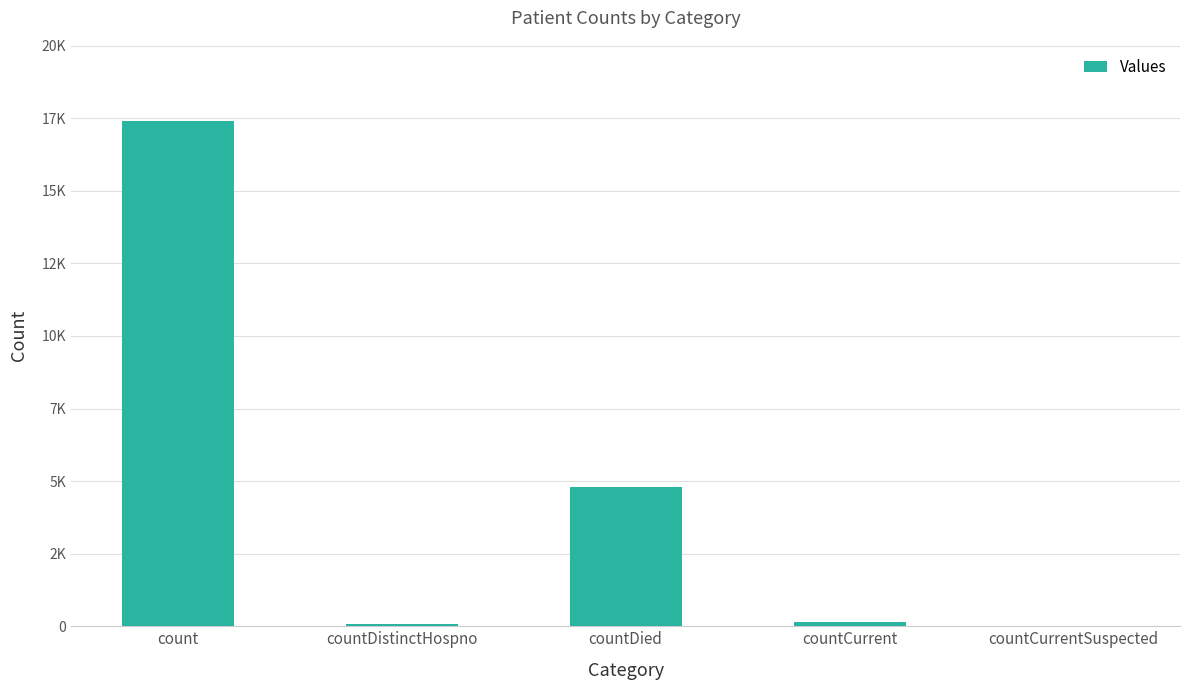

Which has a higher value, countCurrent or countDistinctHospno?

countCurrent